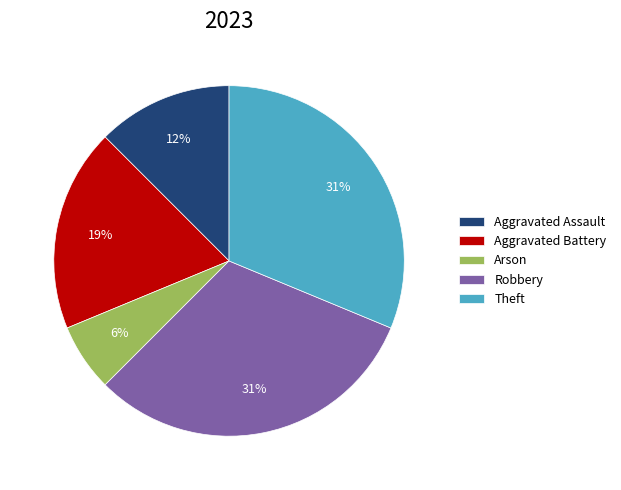

To the nearest percent, what is the difference between the largest and smallest slice percentages?

25%